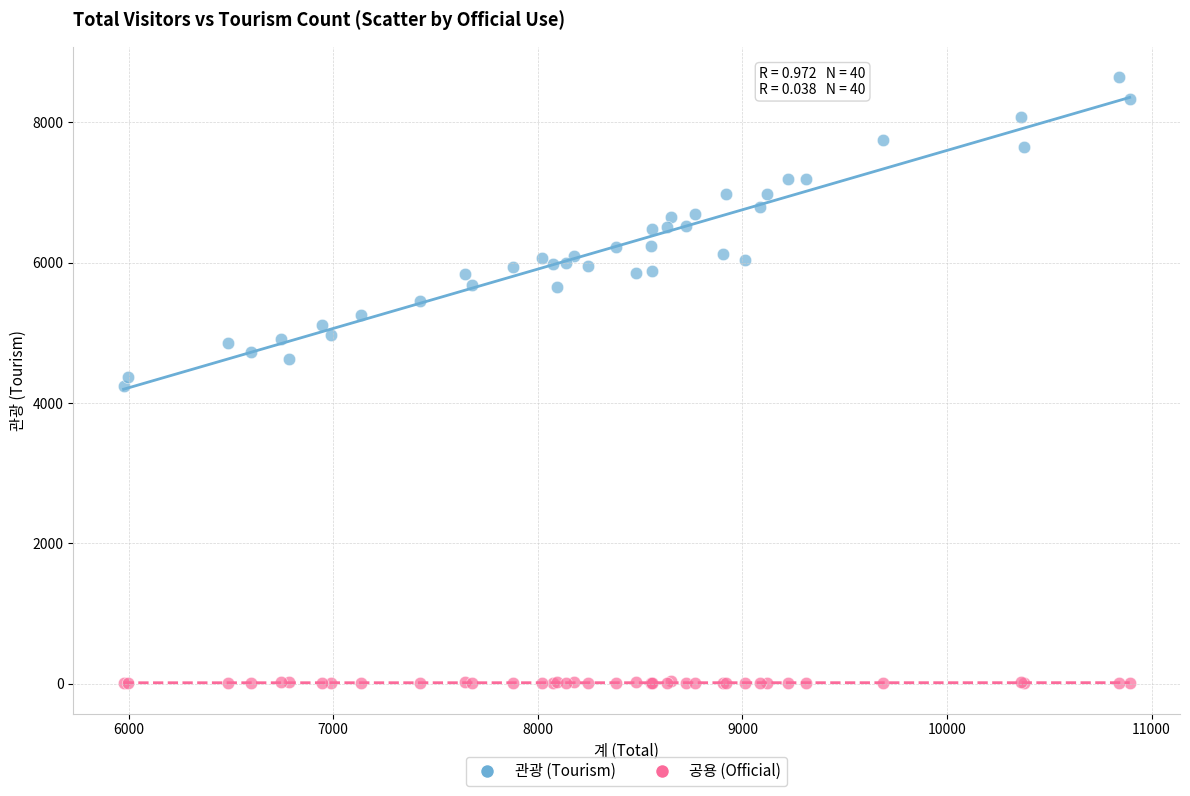

Which series reaches the minimum Y coordinate?

공용 (Official)